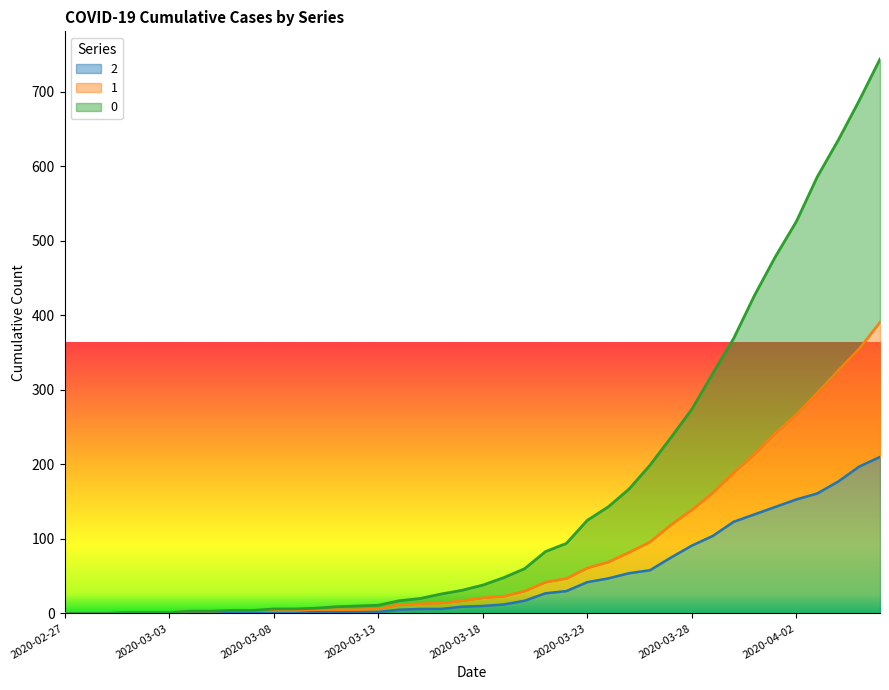

What is the label of the 19th point from the left?

2020-03-16